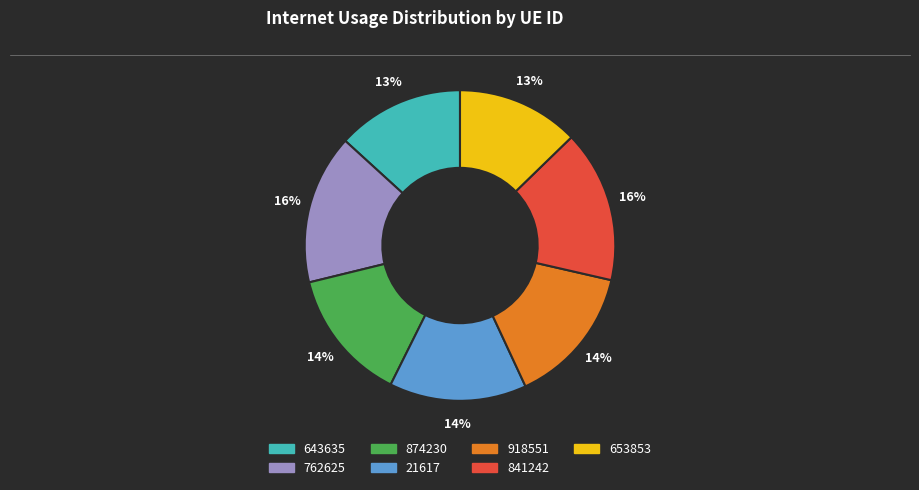

Does any single category account for the majority?

No